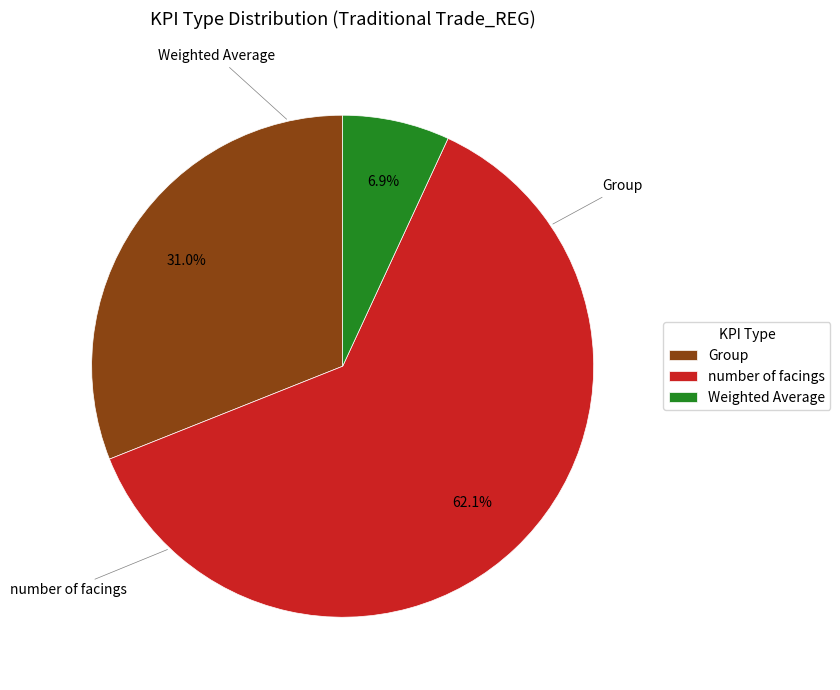

To the nearest percent, what percentage of the pie is Group?

31%